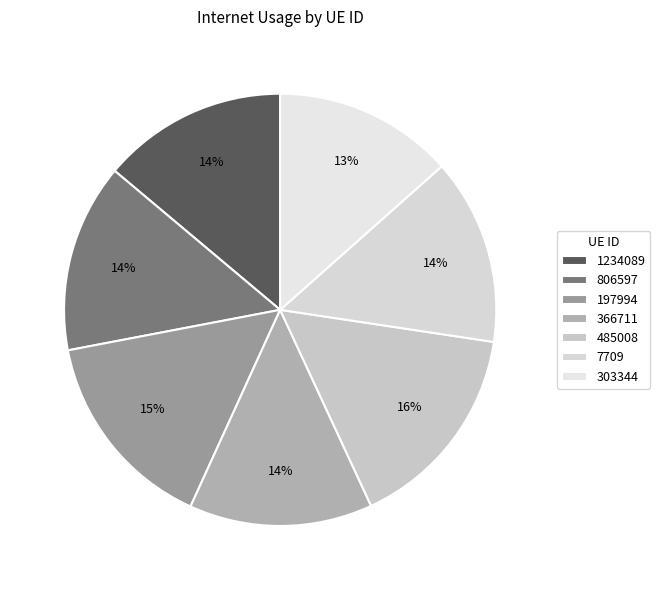

Is 7709 the majority of the pie?

No